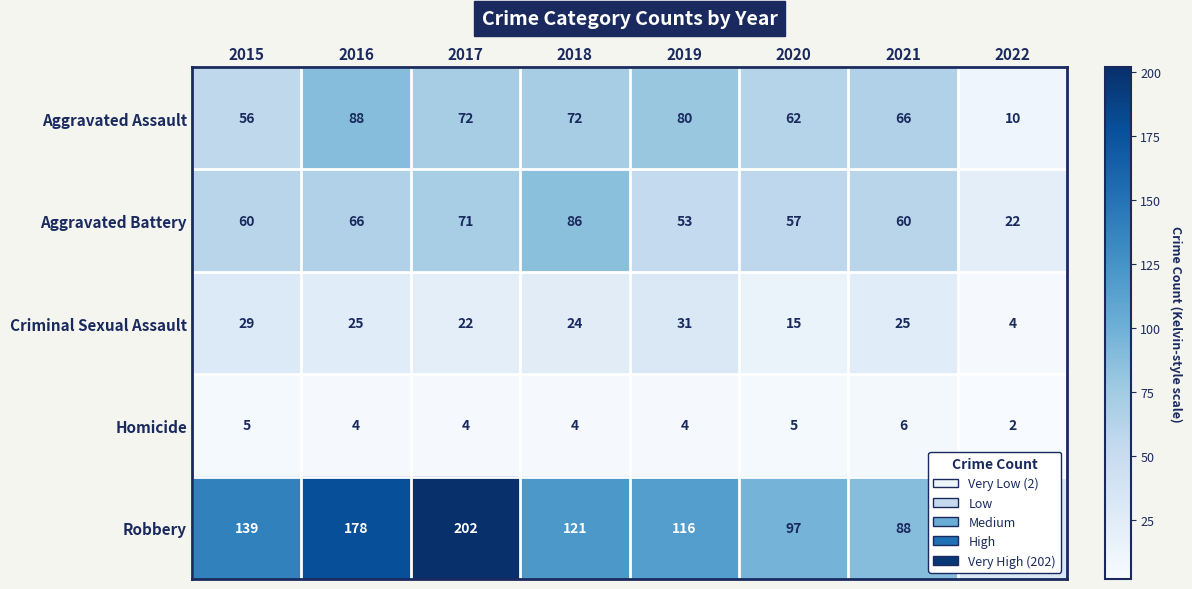

What is the average value of the Aggravated Battery series?

59